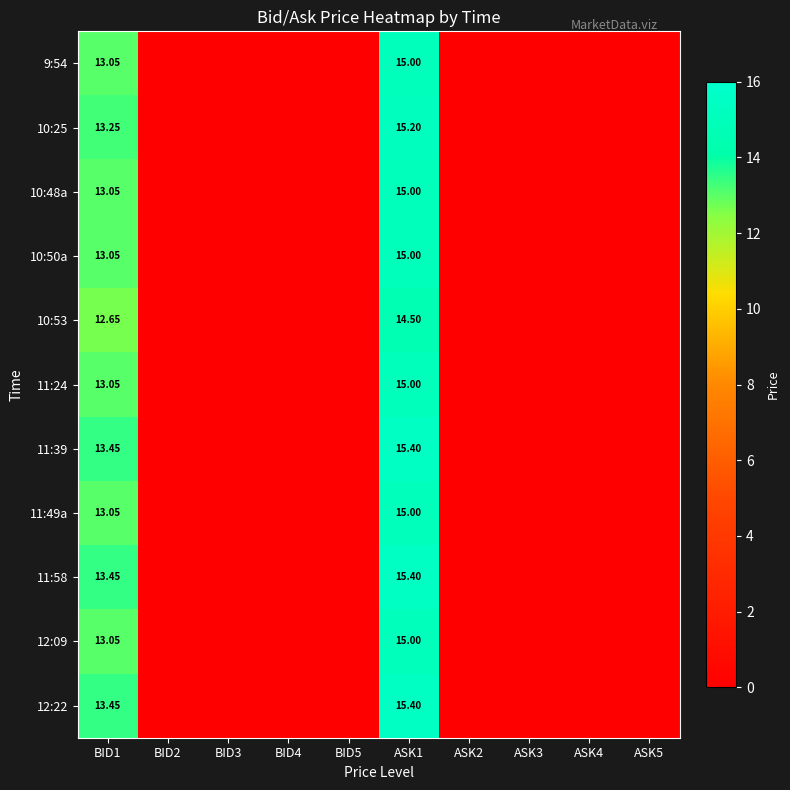

What is the maximum value shown in the chart?

15.4